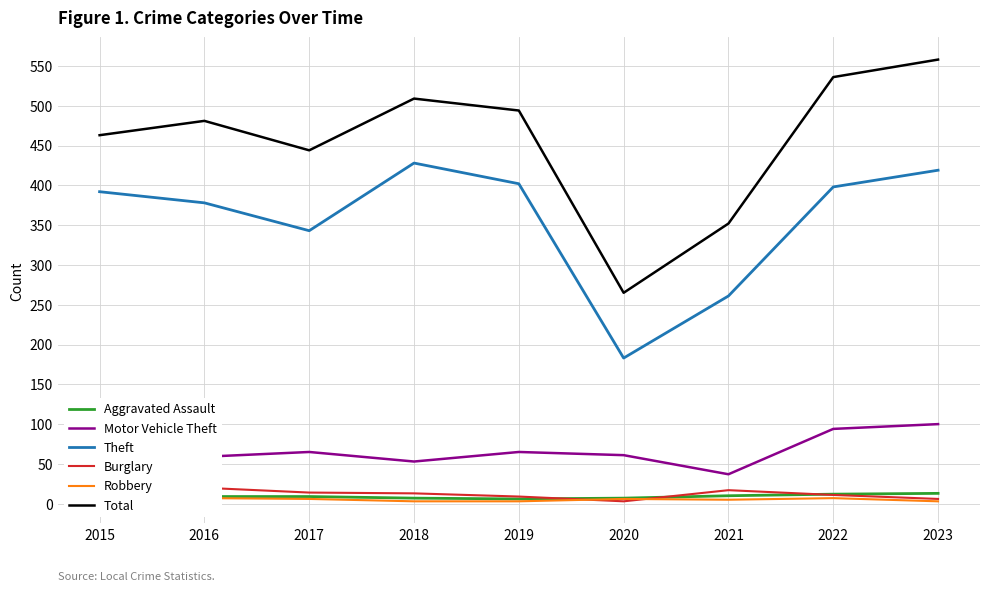

Is it true that Robbery equals 1 at 2019?

False